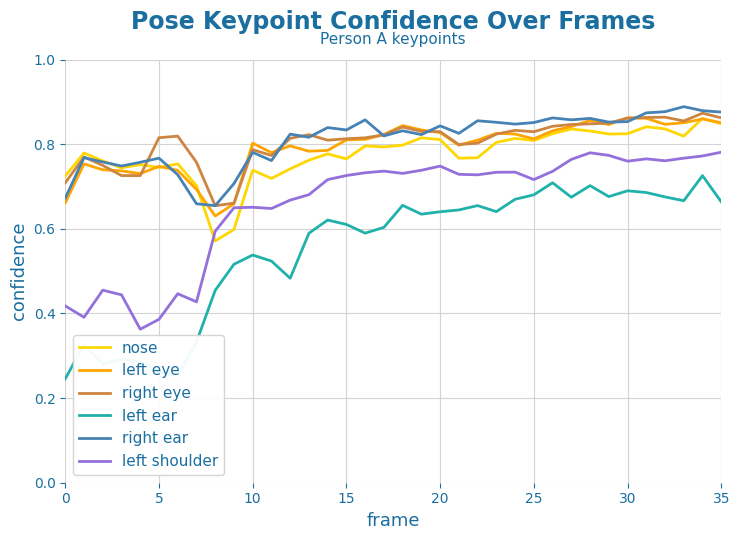

Which series has the largest range (max minus min)?

left ear